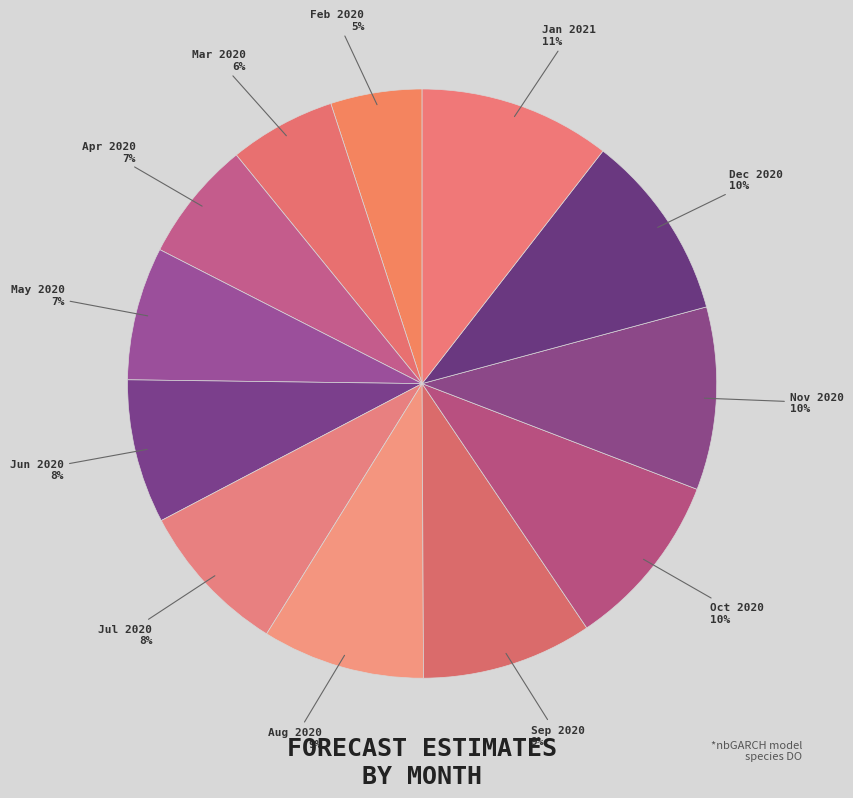

Count the number of slices in the pie.

12